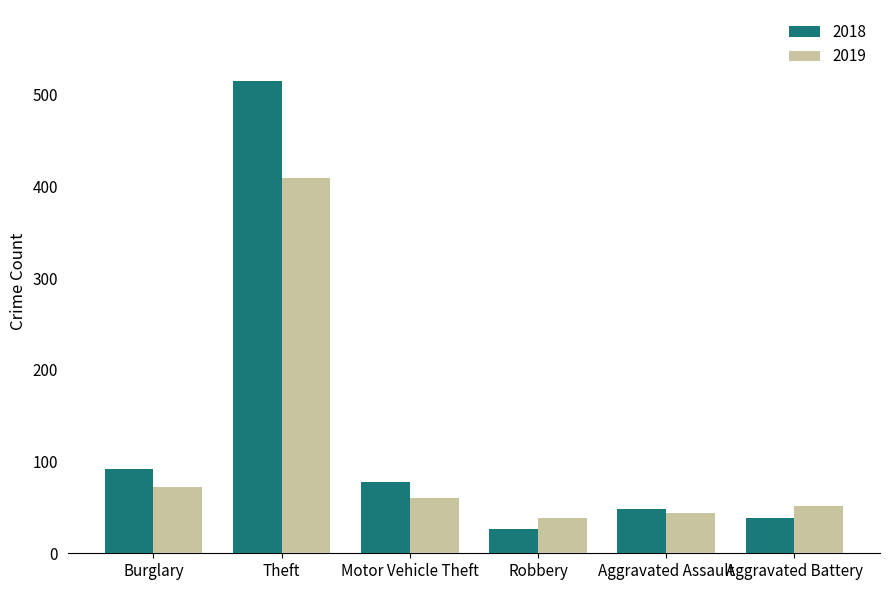

True or false: 2019 has a value of 58 at Robbery.

False